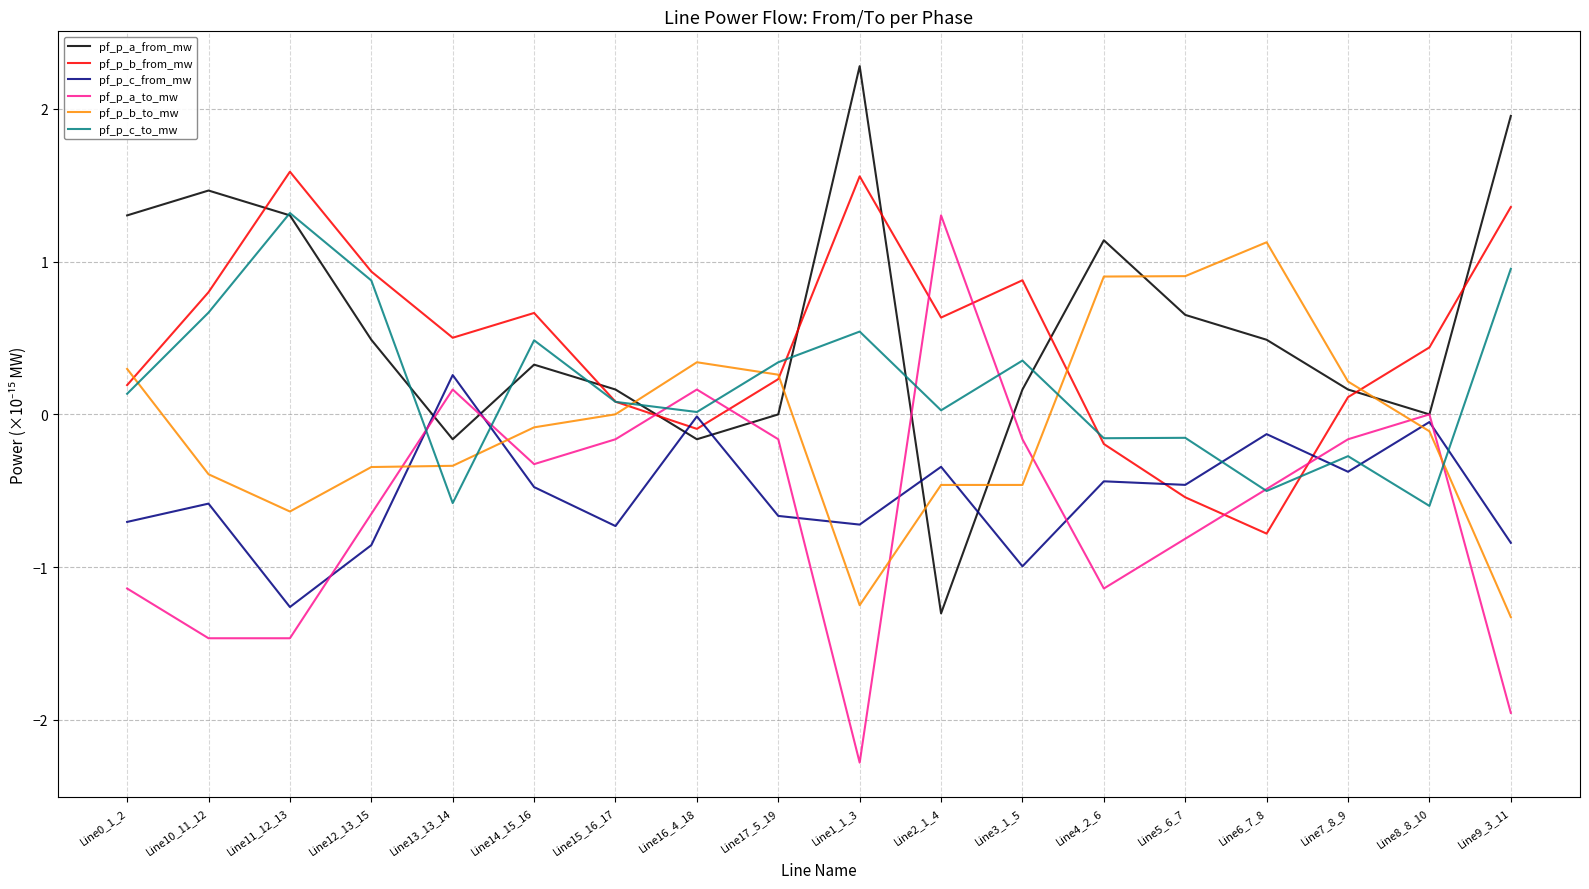

Is the value of pf_p_a_to_mw at Line11_12_13 greater than the value of pf_p_c_from_mw at Line10_11_12?

No